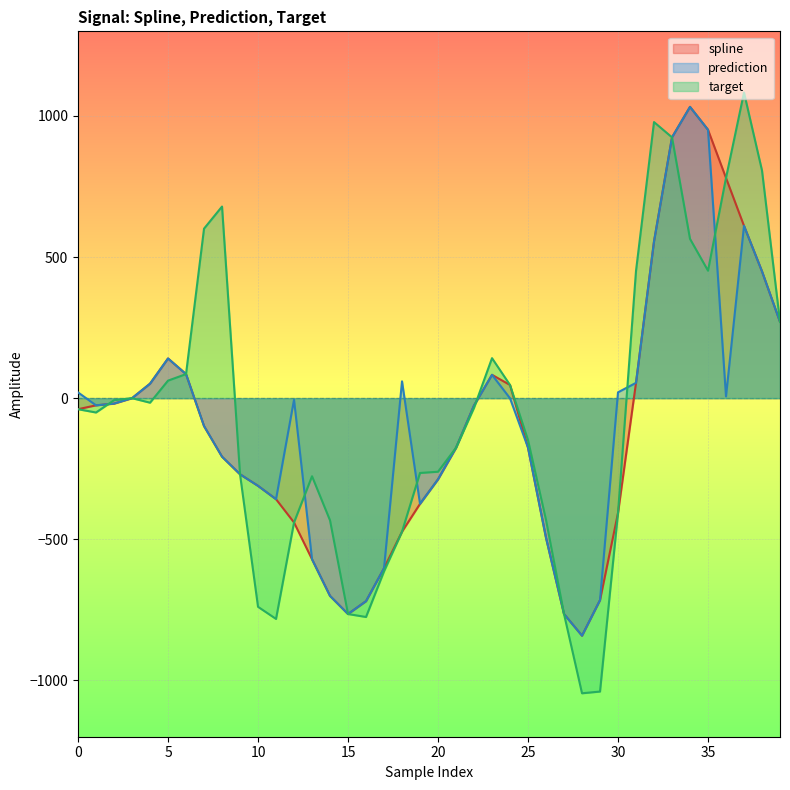

The value of spline at 21 is -176.1. True or false?

True